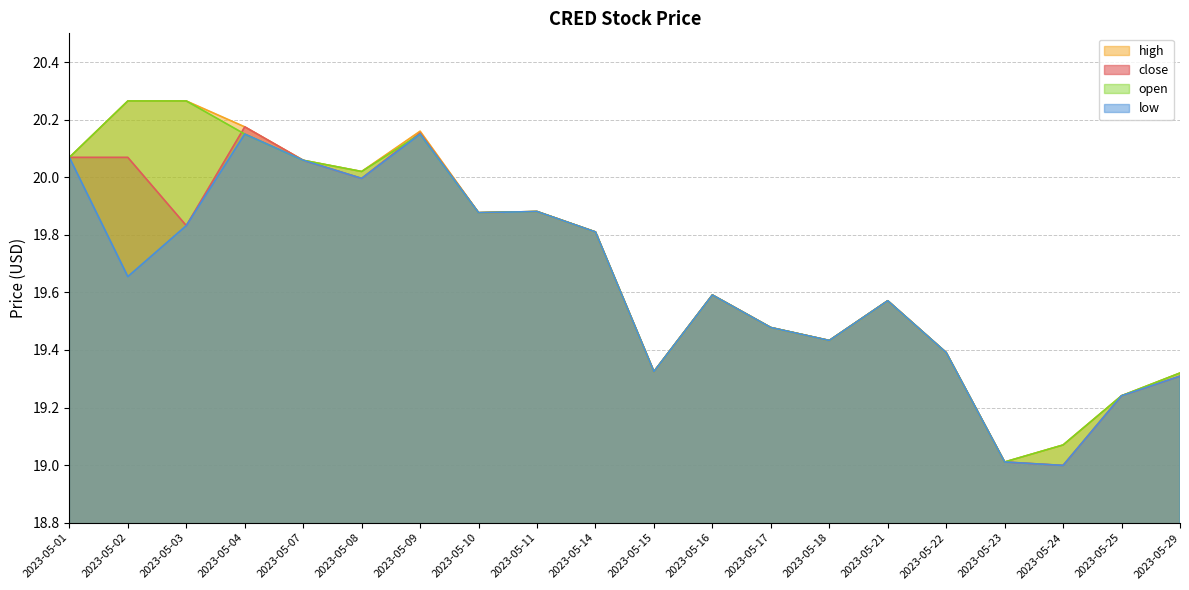

What is the sum of all high values?

394.0